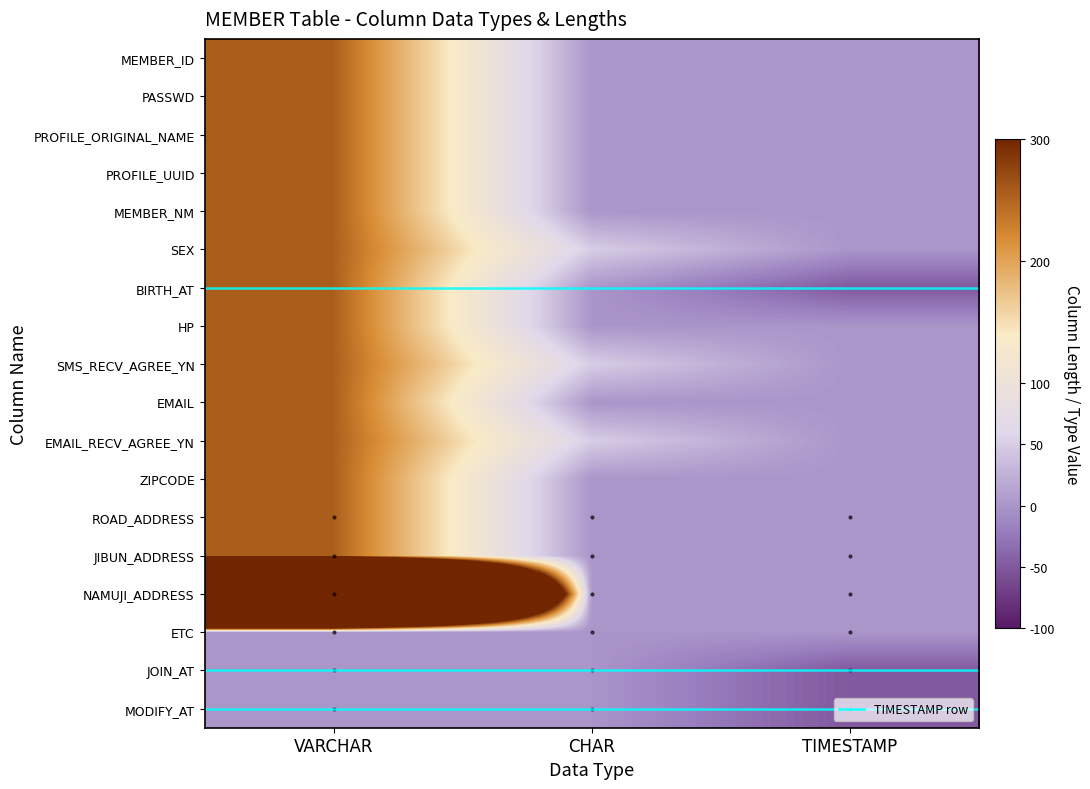

At how many categories does at least one series exceed 2119?

1